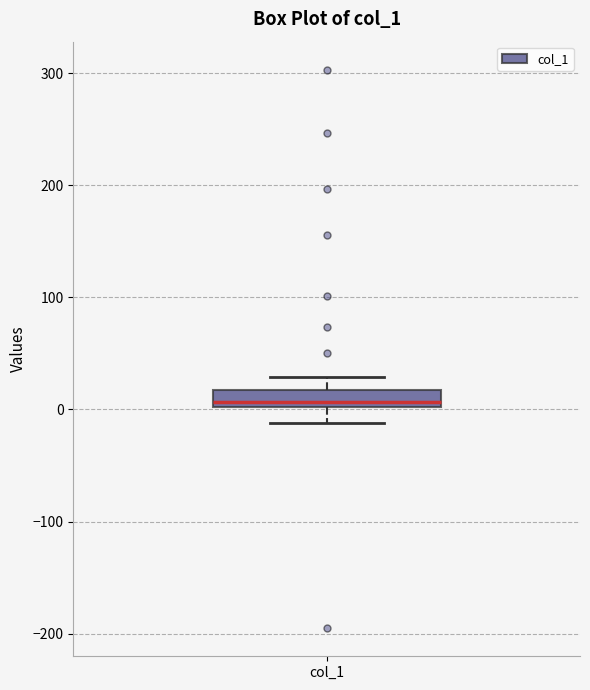

Transcribe this box plot: give where the median line is, the range the box spans, and where the two whiskers end, as read against the y-axis. The values are not printed on the chart, so give them approximately, as read against the axis.

median 10, box 0 to 20, whiskers -10 to 30